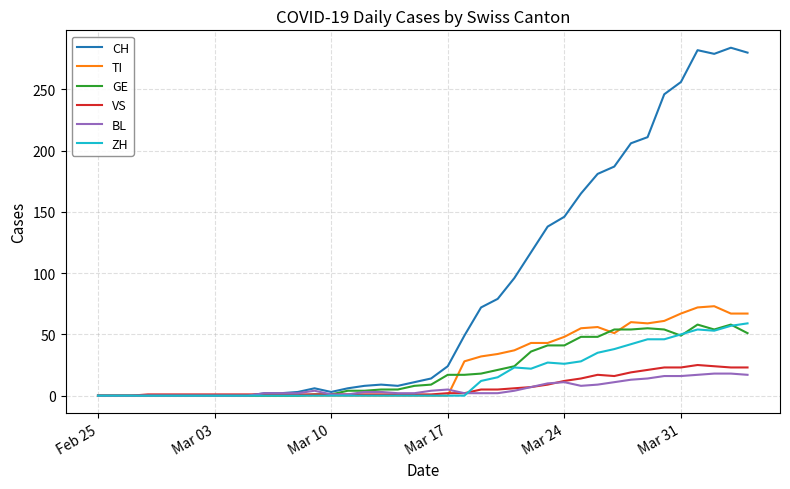

Which series has the largest range (max minus min)?

CH